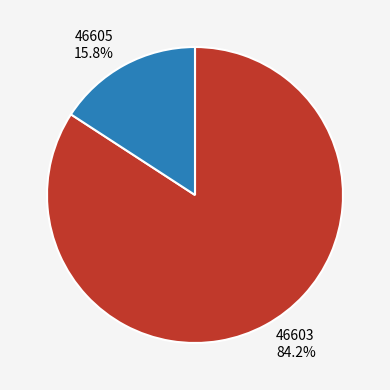

What is the majority slice?

46603